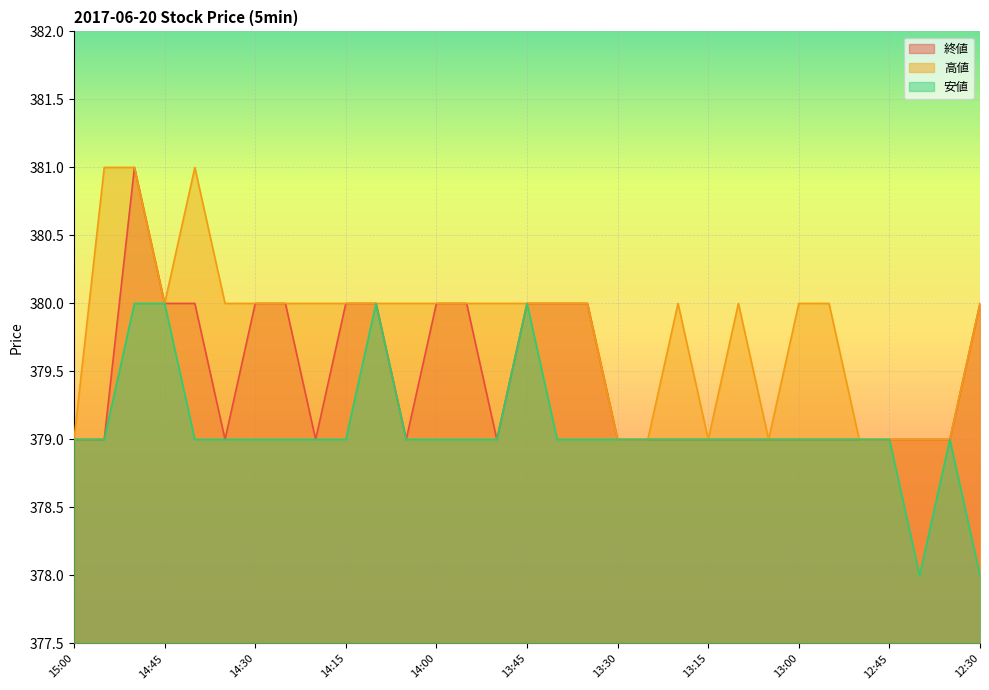

Which category has the lowest value across all series?

12:40